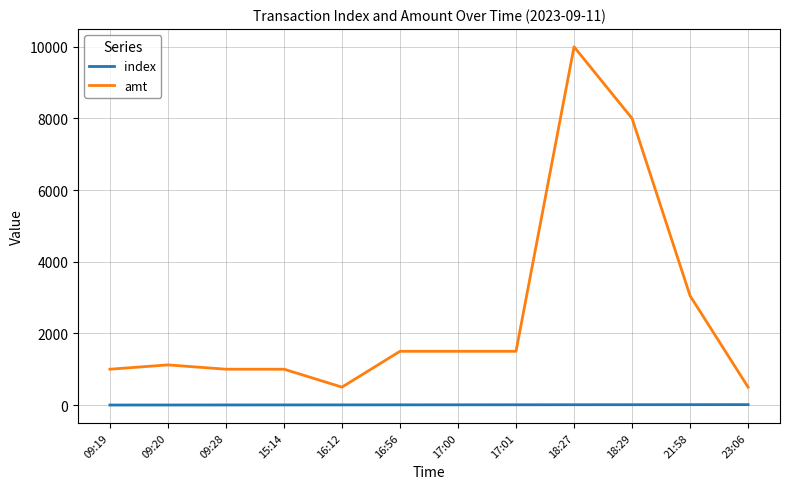

Rank the series by their average value, from lowest to highest.

index, amt